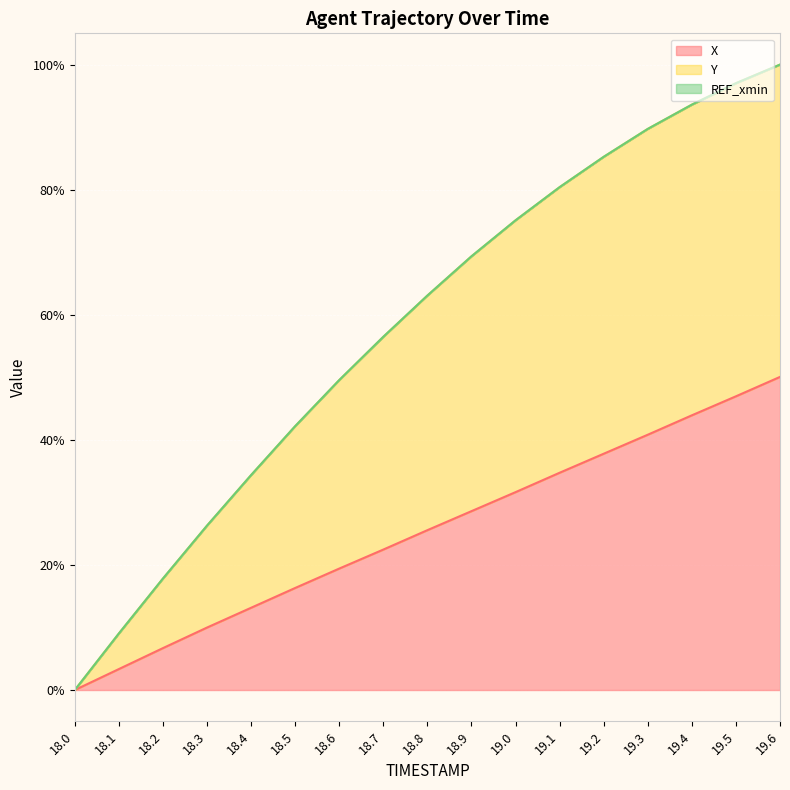

Does the chart display data point markers on the line(s)?

No